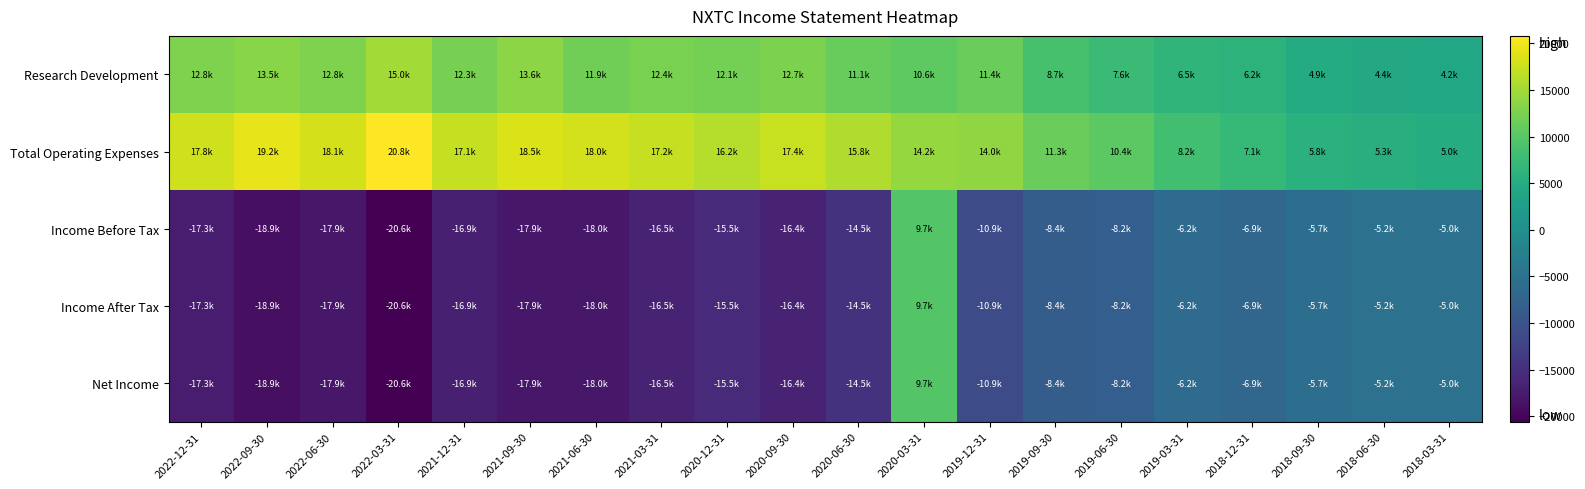

Reading right to left, what are all the values shown in this chart?

Research Development: 2018-03-31=4200	2018-06-30=4400	2018-09-30=4900	2018-12-31=6200	2019-03-31=6500	2019-06-30=7600	2019-09-30=8700	2019-12-31=11400	2020-03-31=10600	2020-06-30=11100	2020-09-30=12700	2020-12-31=12100	2021-03-31=12400	2021-06-30=11900	2021-09-30=13600	2021-12-31=12300	2022-03-31=15000	2022-06-30=12800	2022-09-30=13500	2022-12-31=12800
Total Operating Expenses: 2018-03-31=5000	2018-06-30=5300	2018-09-30=5800	2018-12-31=7100	2019-03-31=8200	2019-06-30=10400	2019-09-30=11300	2019-12-31=14000	2020-03-31=14200	2020-06-30=15800	2020-09-30=17400	2020-12-31=16200	2021-03-31=17200	2021-06-30=18000	2021-09-30=18500	2021-12-31=17100	2022-03-31=20800	2022-06-30=18100	2022-09-30=19200	2022-12-31=17800
Income Before Tax: 2018-03-31=-5000	2018-06-30=-5200	2018-09-30=-5700	2018-12-31=-6900	2019-03-31=-6200	2019-06-30=-8200	2019-09-30=-8400	2019-12-31=-10900	2020-03-31=9700	2020-06-30=-14500	2020-09-30=-16400	2020-12-31=-15500	2021-03-31=-16500	2021-06-30=-18000	2021-09-30=-17900	2021-12-31=-16900	2022-03-31=-20600	2022-06-30=-17900	2022-09-30=-18900	2022-12-31=-17300
Income After Tax: 2018-03-31=-5000	2018-06-30=-5200	2018-09-30=-5700	2018-12-31=-6900	2019-03-31=-6200	2019-06-30=-8200	2019-09-30=-8400	2019-12-31=-10900	2020-03-31=9700	2020-06-30=-14500	2020-09-30=-16400	2020-12-31=-15500	2021-03-31=-16500	2021-06-30=-18000	2021-09-30=-17900	2021-12-31=-16900	2022-03-31=-20600	2022-06-30=-17900	2022-09-30=-18900	2022-12-31=-17300
Net Income: 2018-03-31=-5000	2018-06-30=-5200	2018-09-30=-5700	2018-12-31=-6900	2019-03-31=-6200	2019-06-30=-8200	2019-09-30=-8400	2019-12-31=-10900	2020-03-31=9700	2020-06-30=-14500	2020-09-30=-16400	2020-12-31=-15500	2021-03-31=-16500	2021-06-30=-18000	2021-09-30=-17900	2021-12-31=-16900	2022-03-31=-20600	2022-06-30=-17900	2022-09-30=-18900	2022-12-31=-17300